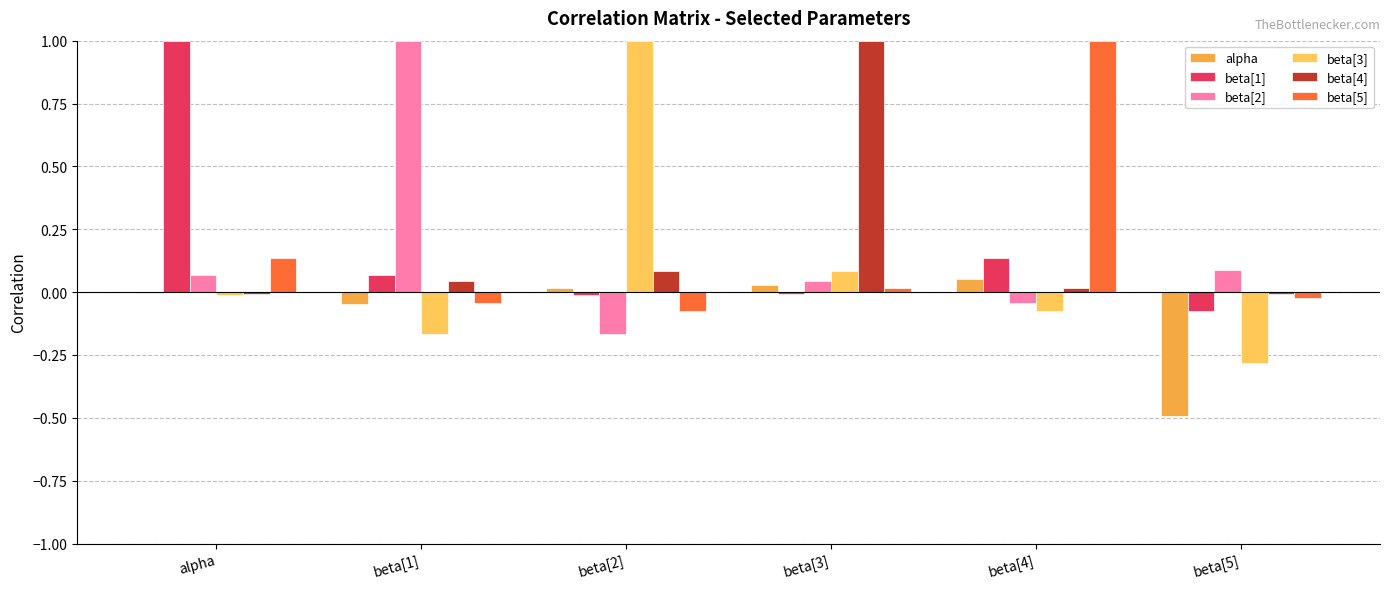

Are the bars horizontal?

No